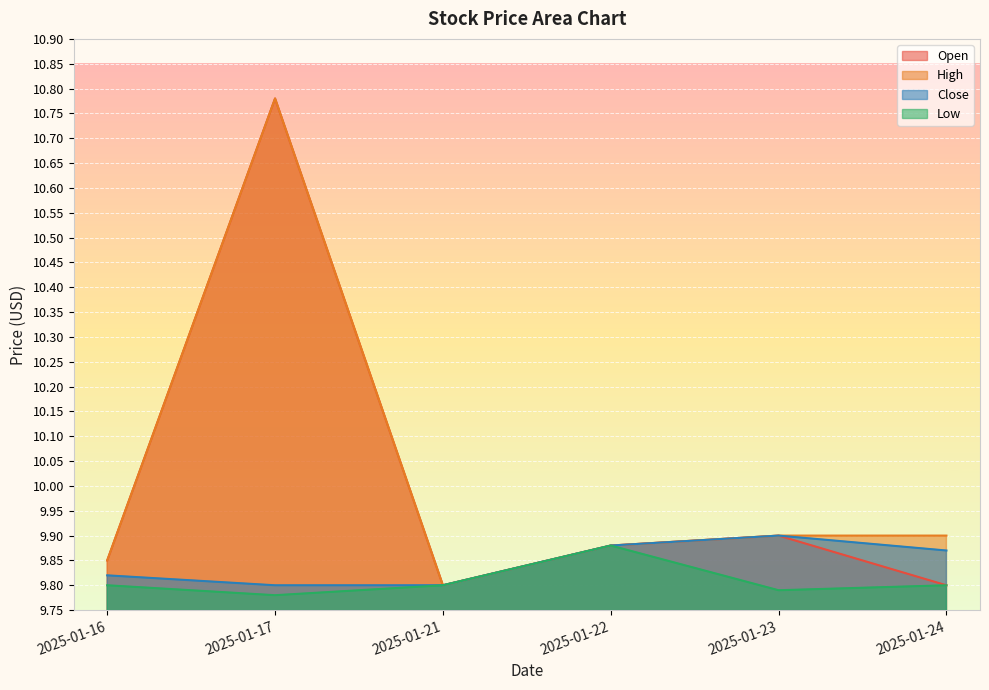

Which series changed the most between 2025-01-16 and 2025-01-22?

Low